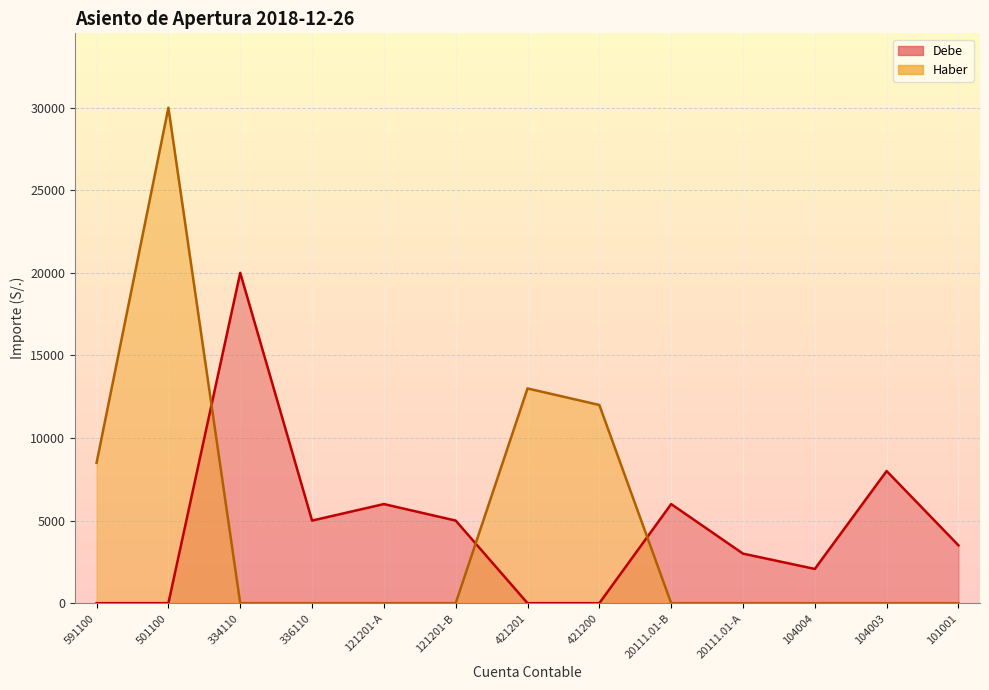

Which category has the highest value in the Haber series?

501100